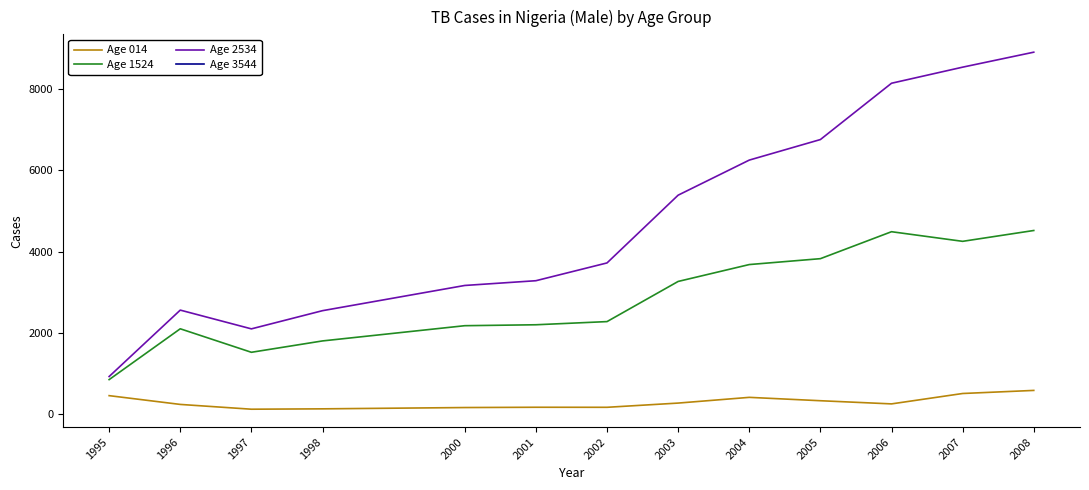

Between 1998 and 2001, which is larger?

2001